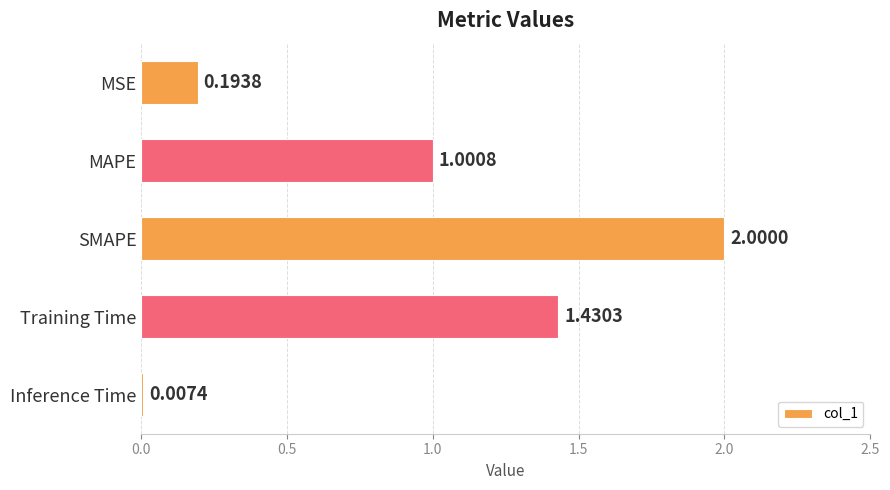

What is the change in value from Training Time to Inference Time?

-1.4